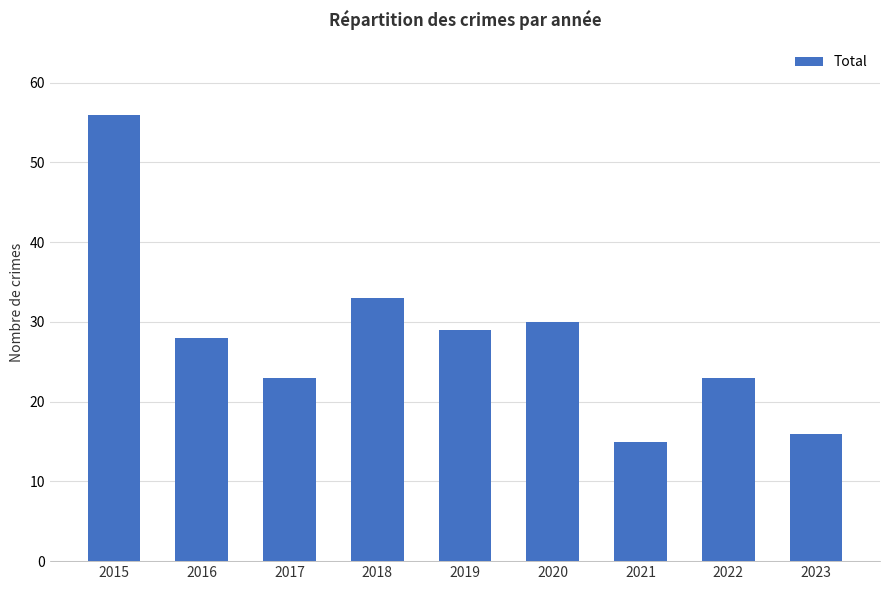

The value at 2022 is 8. True or false?

False